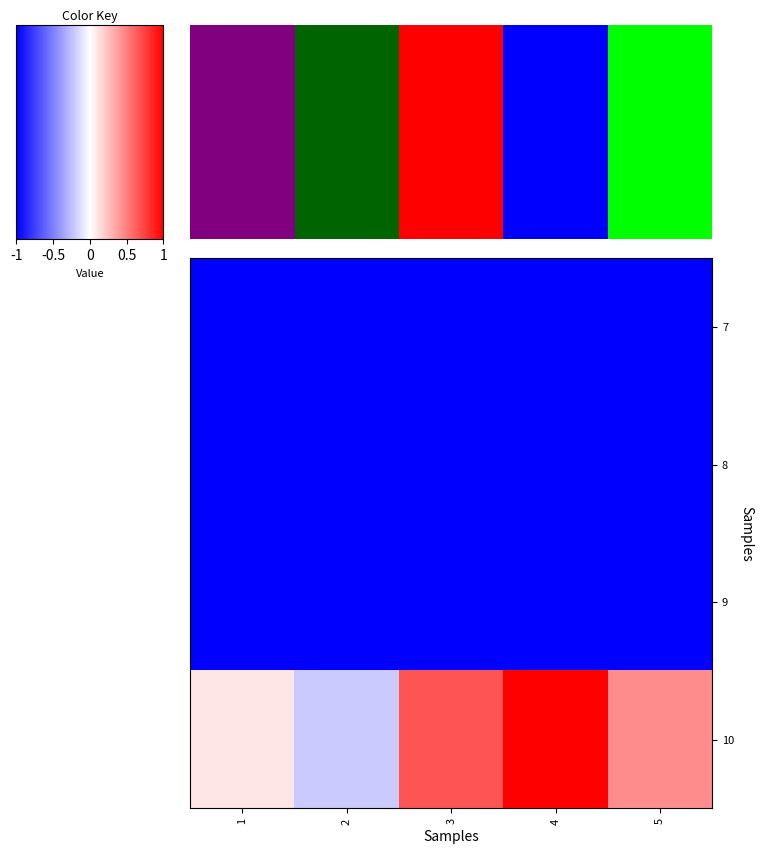

What is the spread (max minus min) of values at 4?

91